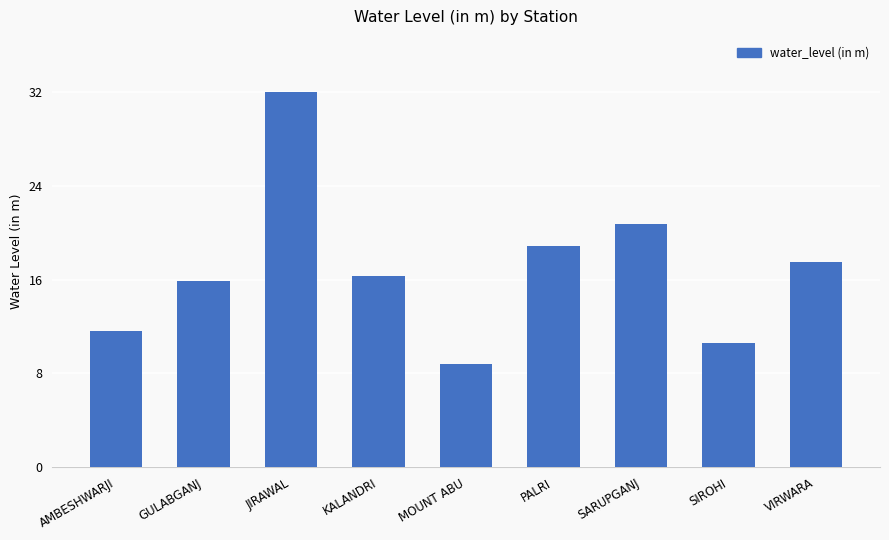

Which category has the lowest value across all series?

MOUNT ABU